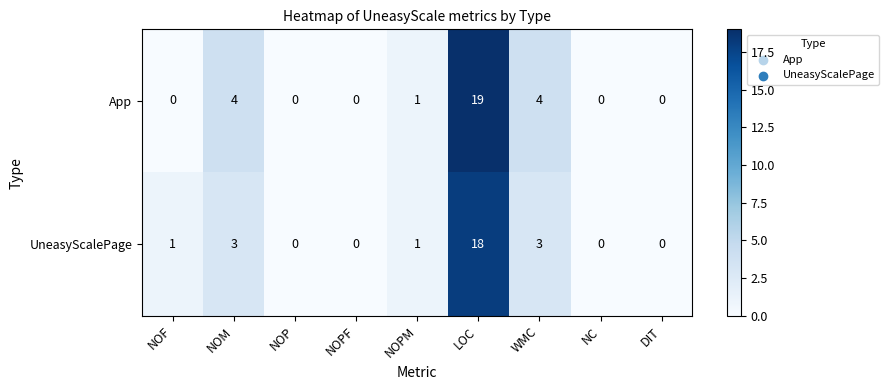

Rank the series at WMC from lowest to highest value.

UneasyScalePage, App